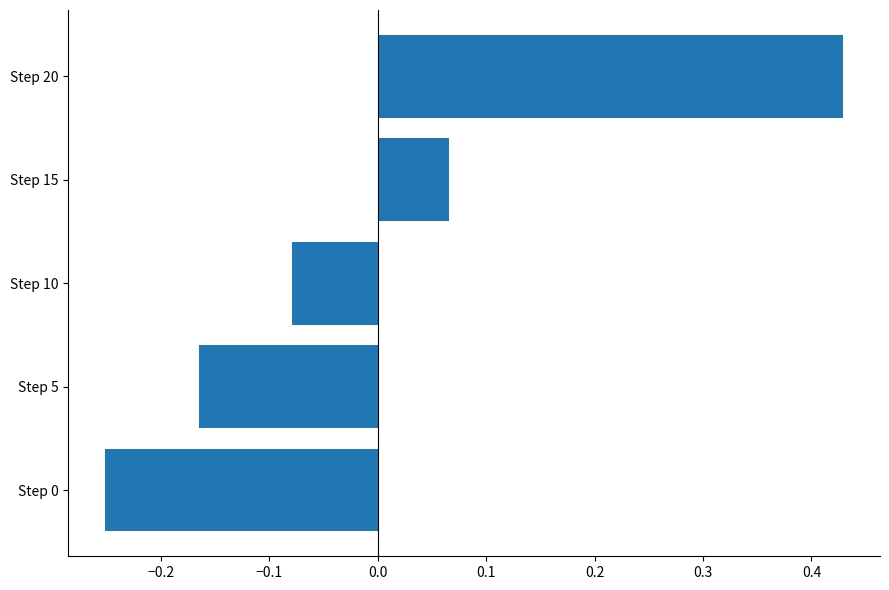

What is the difference between the maximum and minimum values?

0.7